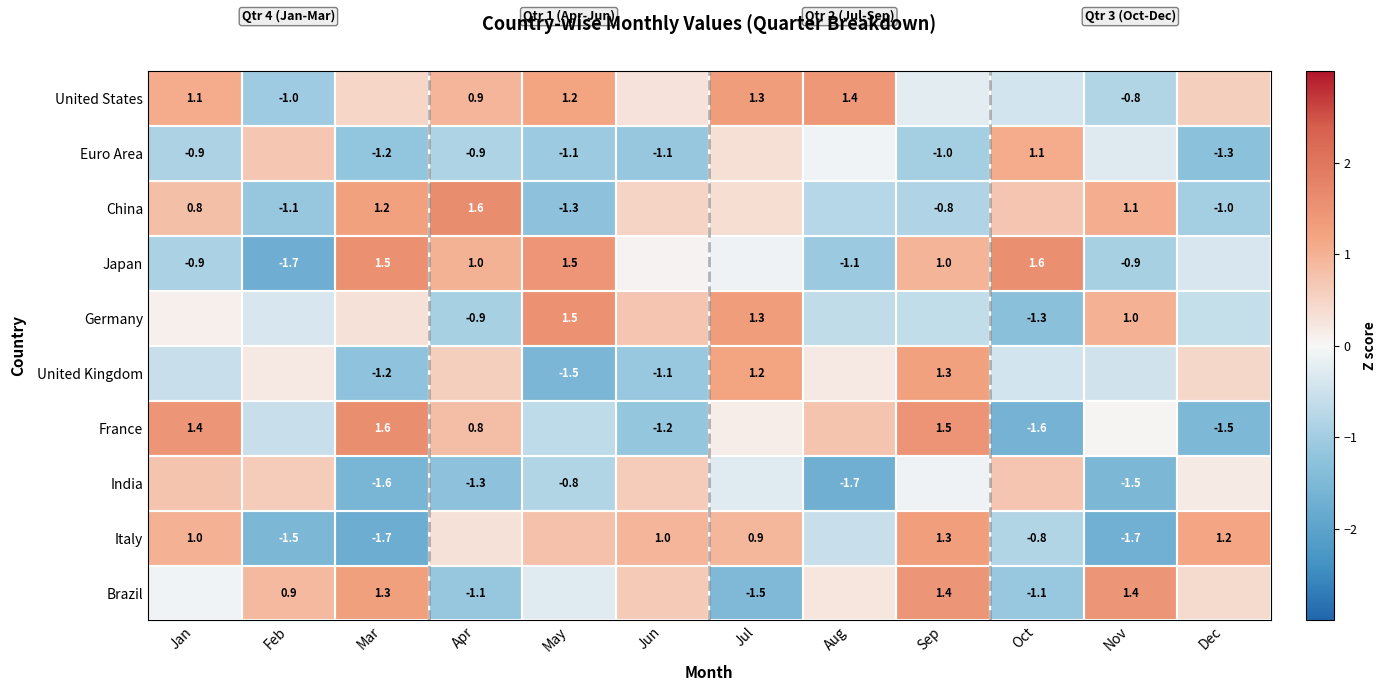

Is the value of Brazil at Jul greater than the value of Germany at Jul?

No